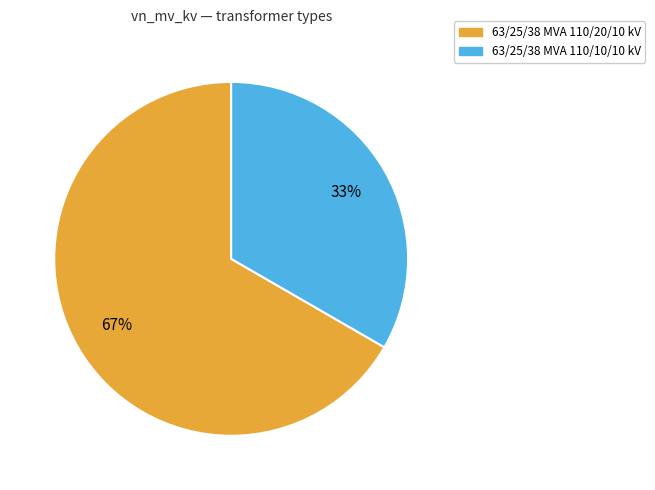

True or false: 63/25/38 MVA 110/20/10 kV accounts for 73% of the total.

False